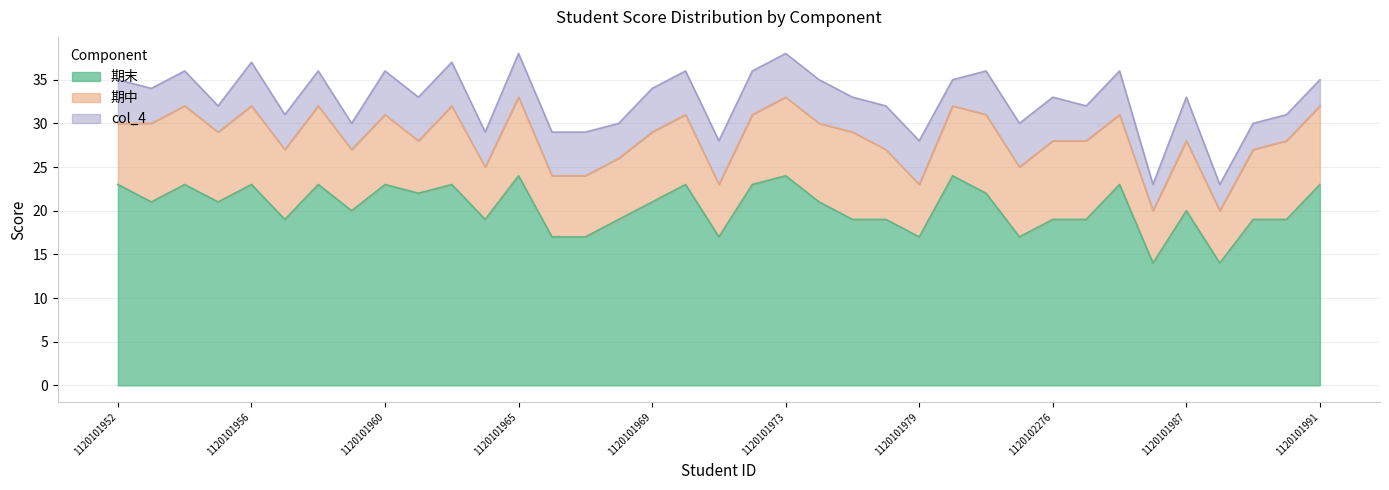

List the series in order of their overall mean, lowest first.

col_4, 期中, 期末